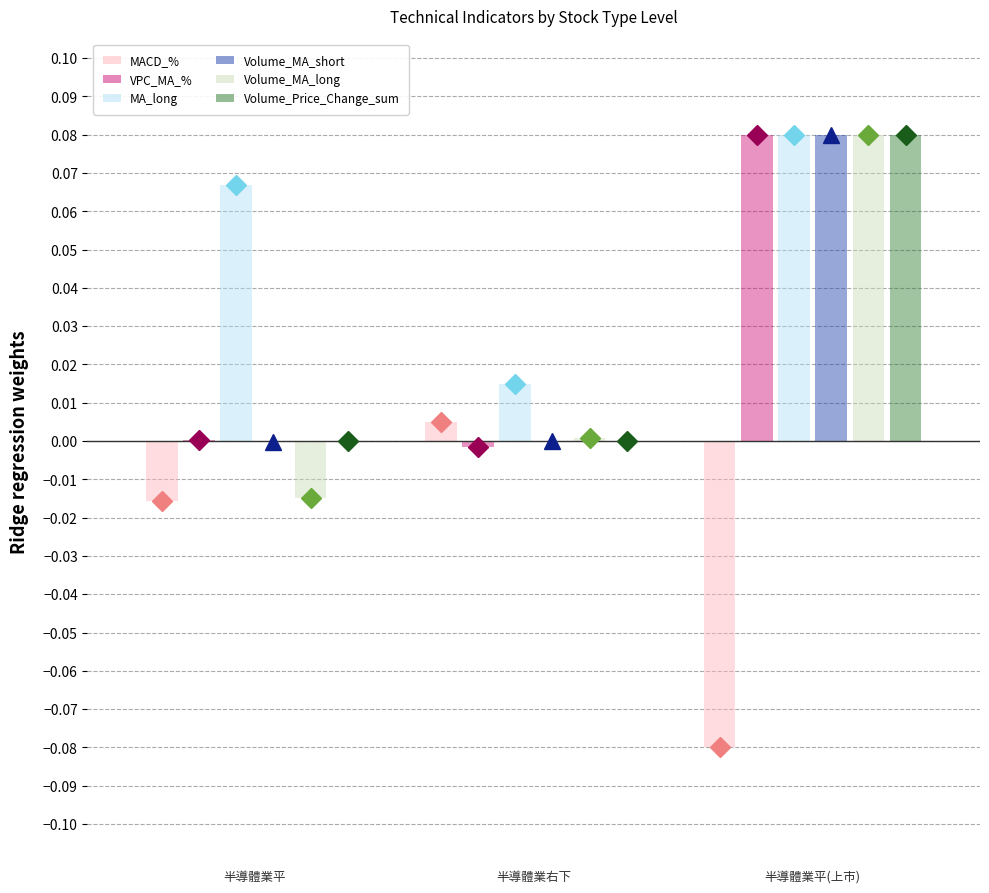

Which series has the largest total across all categories?

MA_long